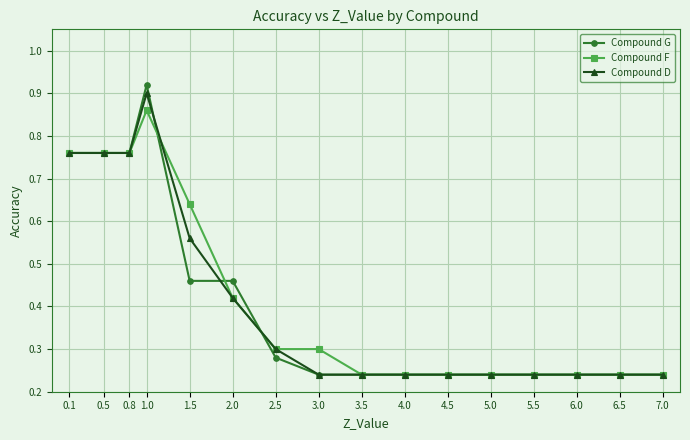

The Compound G series shows 0.1 at 1.5. True or false?

False